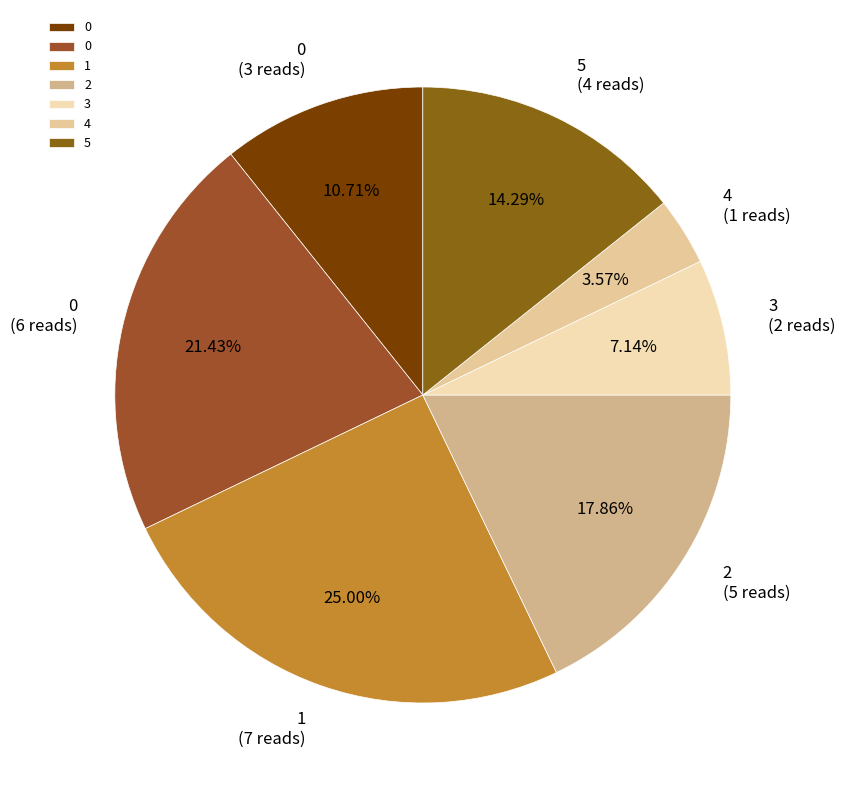

Count the number of slices in the pie.

7